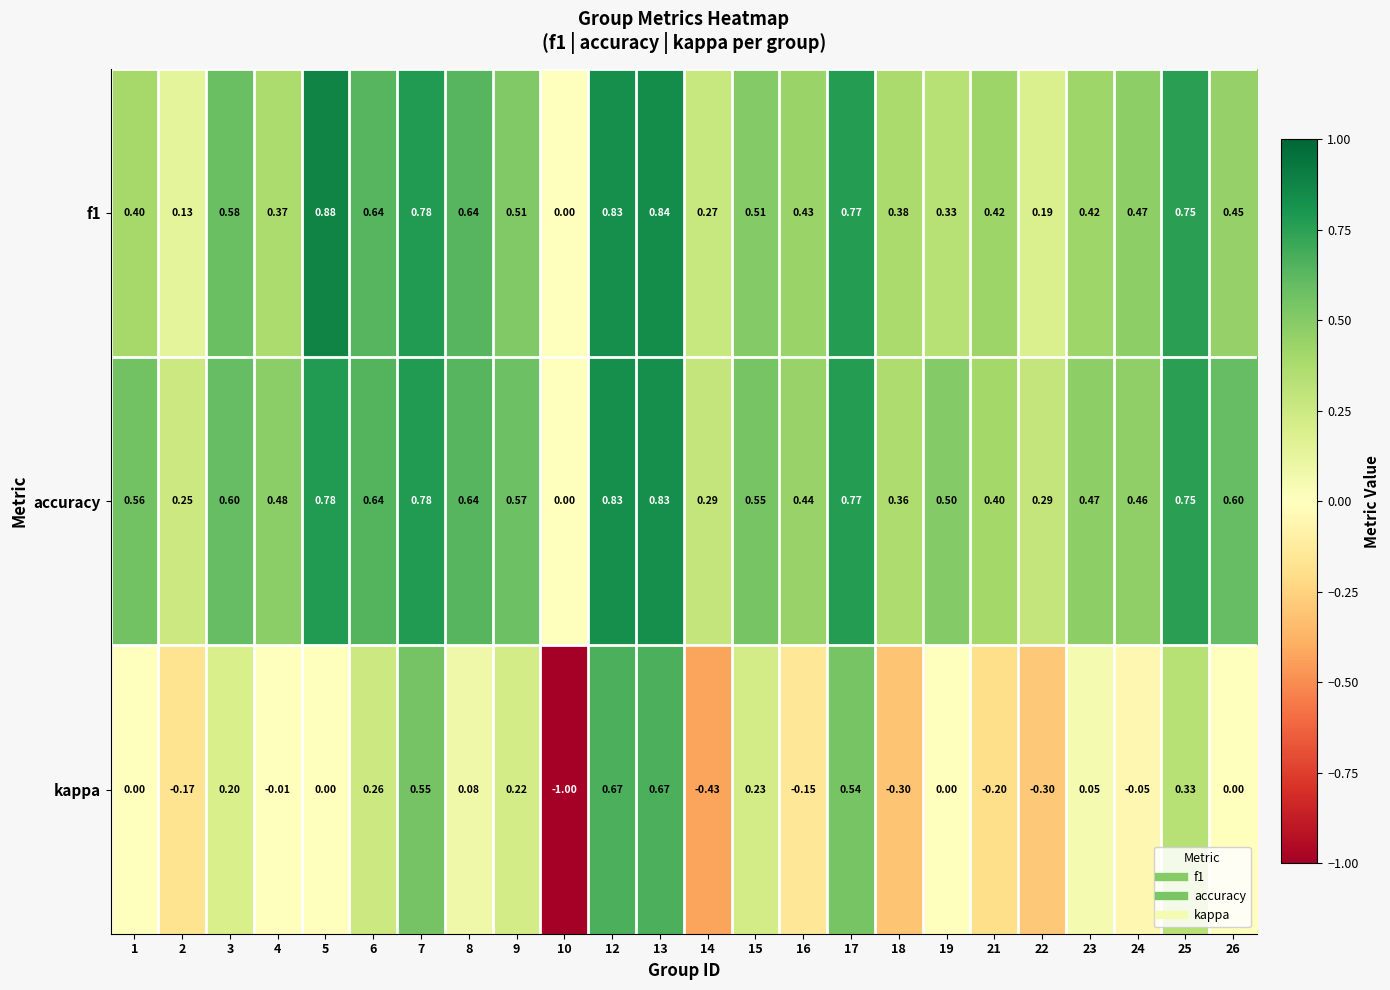

Is the value of f1 at 6 greater than the value of kappa at 7?

Yes